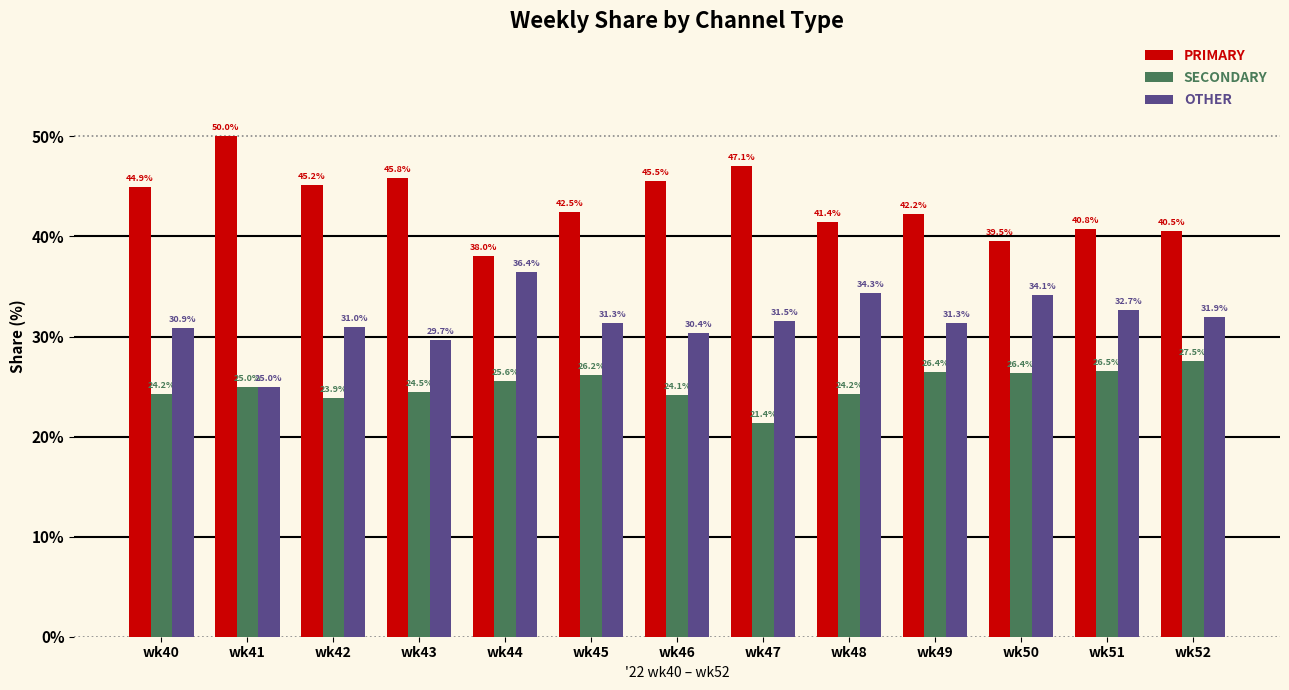

How many bars are there in total?

39